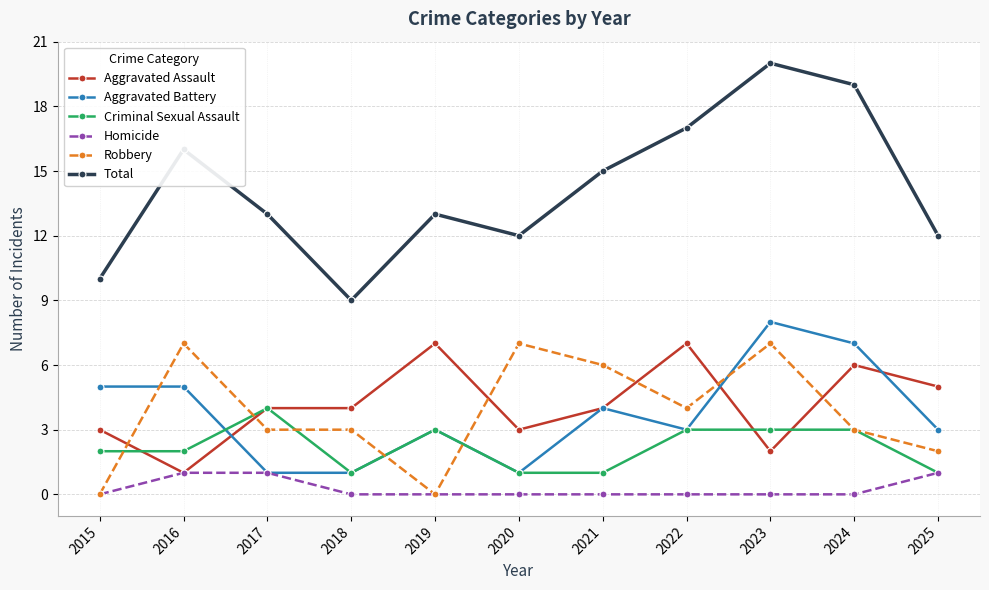

What are all the series names shown in the legend?

Aggravated Assault, Aggravated Battery, Criminal Sexual Assault, Homicide, Robbery, Total